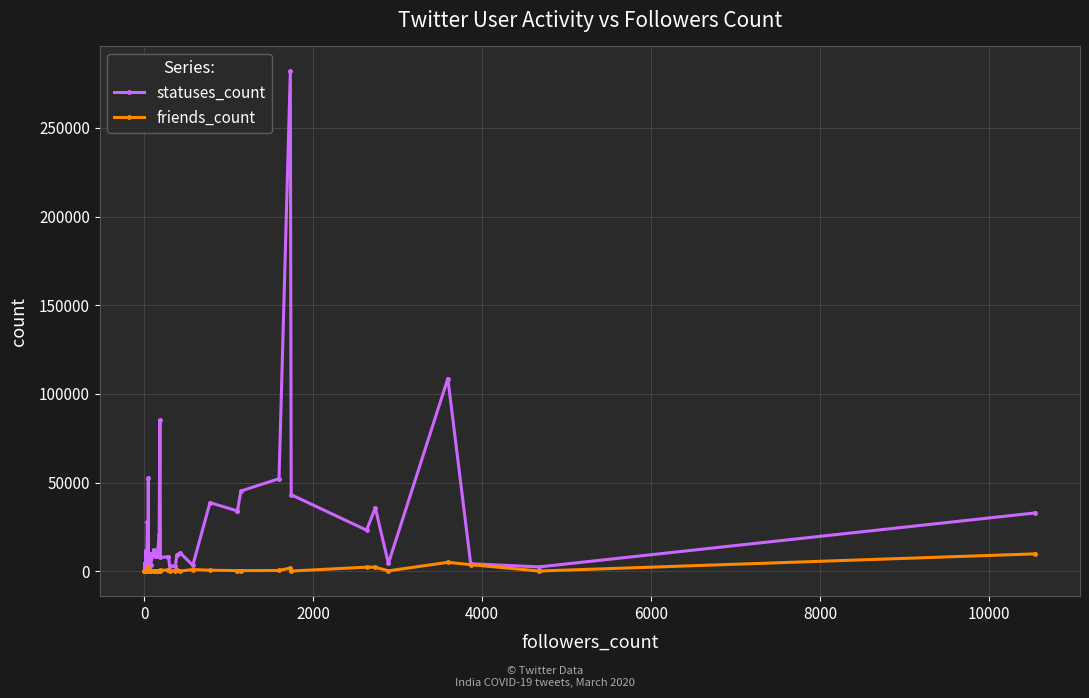

Reading left to right, list all the values displayed in this chart.

statuses_count: 120	4510	137	585	11540	480	27855	532	52649	194	9721	784	3761	12124	8530	8823	20448	85397	7806	8102	8102	2938	2911	9208	10306	3301	38653	33961	33961	45214	52149	281846	43128	23126	35768	4360	108631	4189	2410	32864
friends_count: 34	3	28	16	138	143	0	2370	49	81	143	365	147	241	112	98	206	286	498	666	666	346	87	386	58	927	537	327	327	325	384	1759	72	2263	2233	194	4977	3682	79	9776